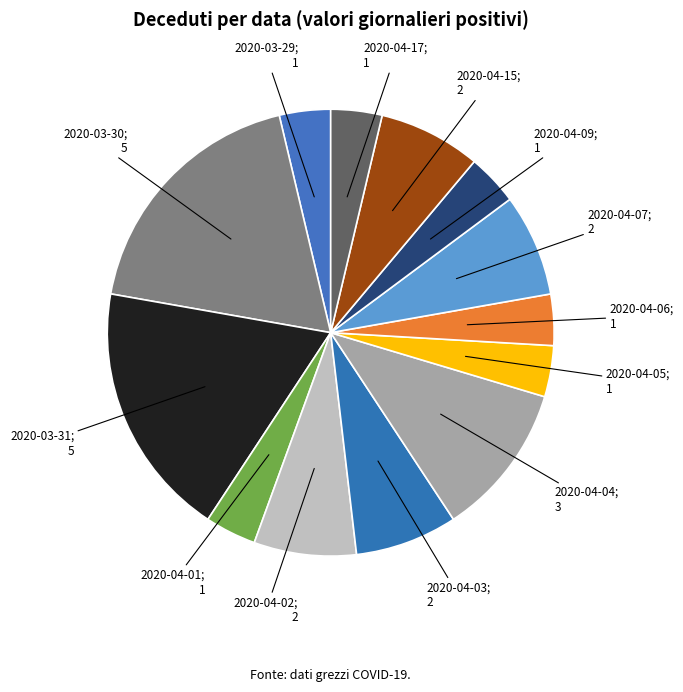

Count the number of slices in the pie.

13